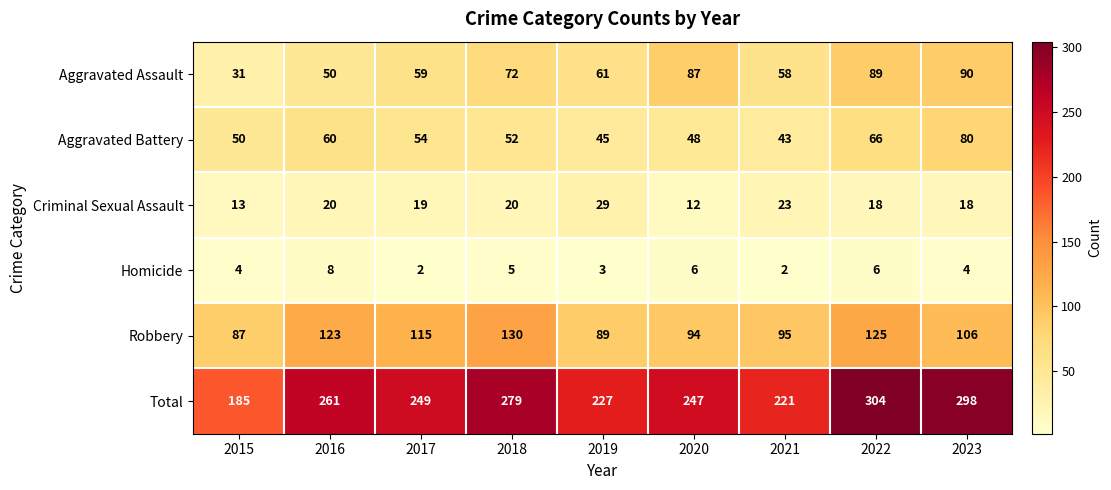

What is the minimum value shown in the chart?

2